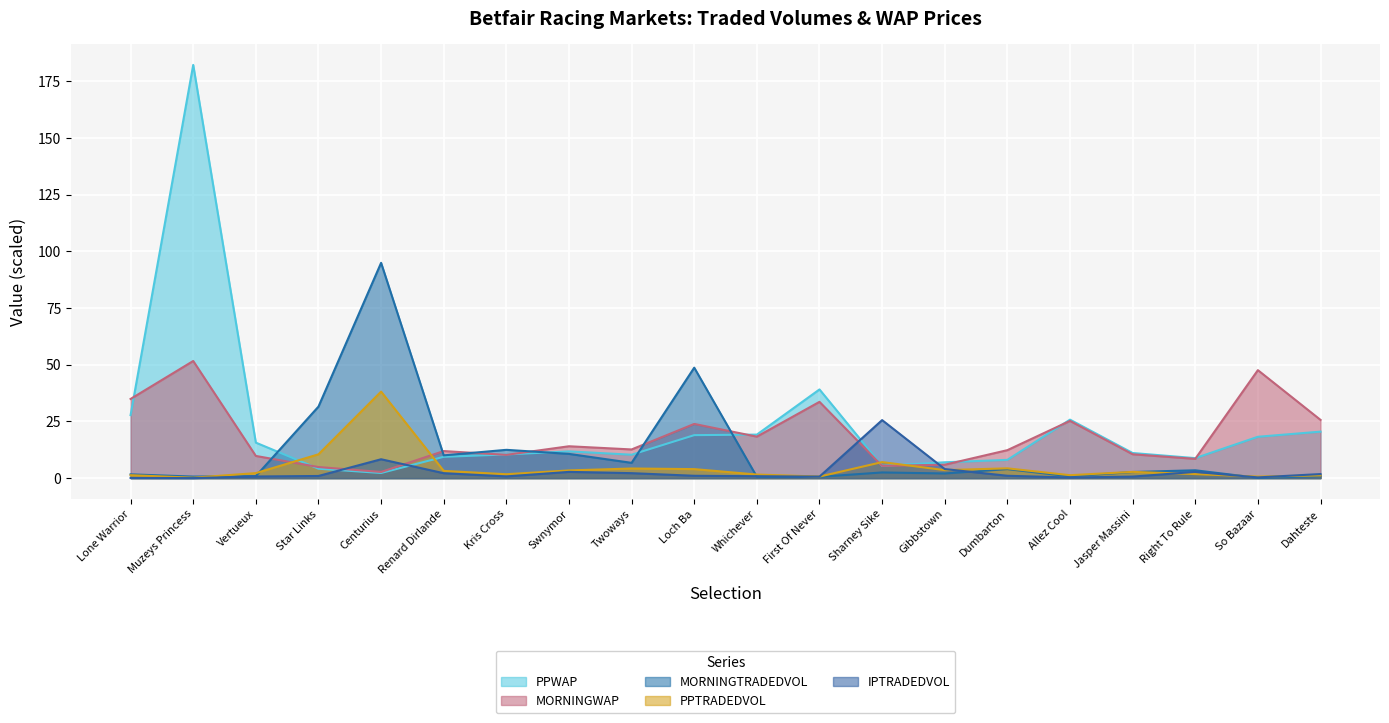

Where does the PPTRADEDVOL series first go above 2?

Vertueux